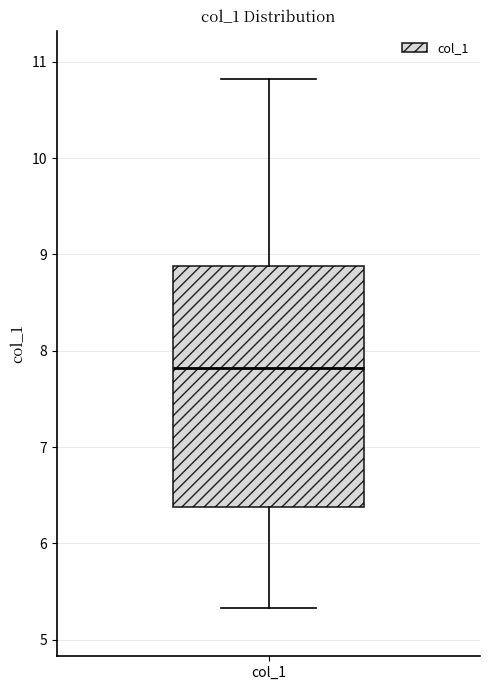

Transcribe this box plot: give where the median line is, the range the box spans, and where the two whiskers end, as read against the y-axis. The values are not printed on the chart, so give them approximately, as read against the axis.

median 7.8, box 6.4 to 8.9, whiskers 5.3 to 10.8